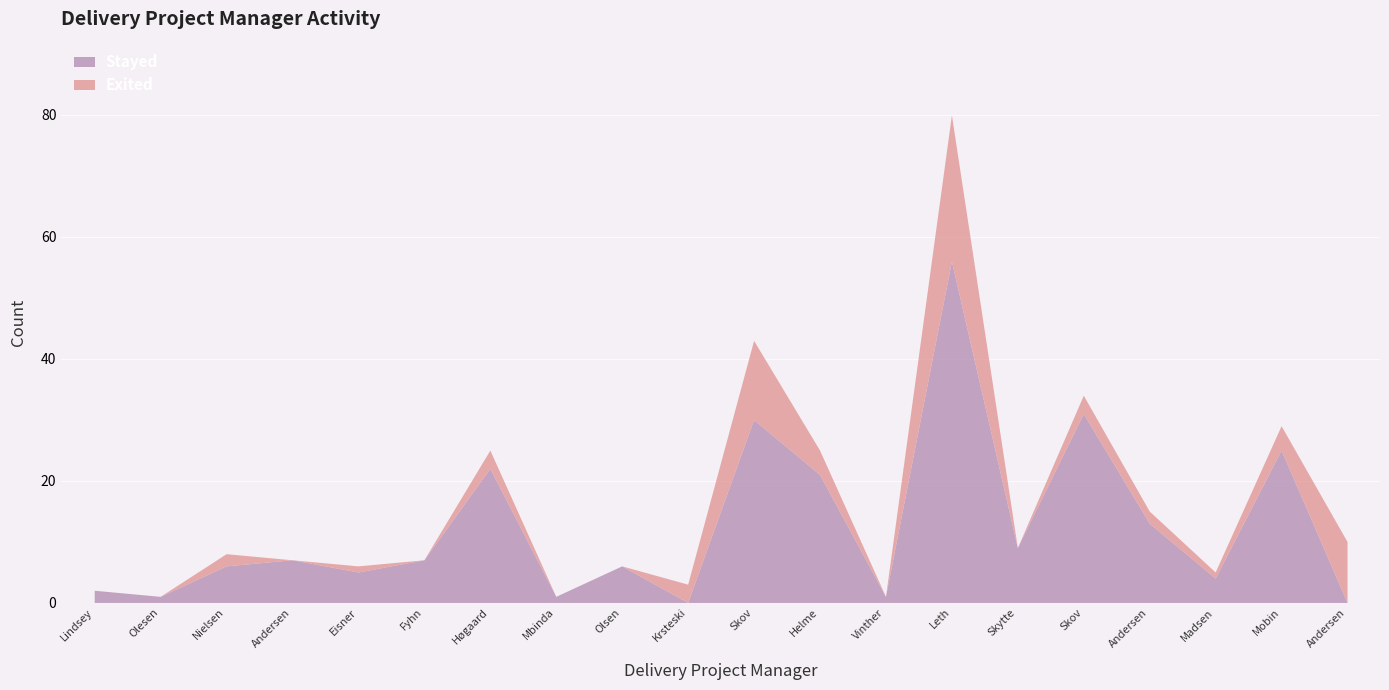

True or false: Stayed has a value of 0 at Jeppe Mutinda Mbinda.

False